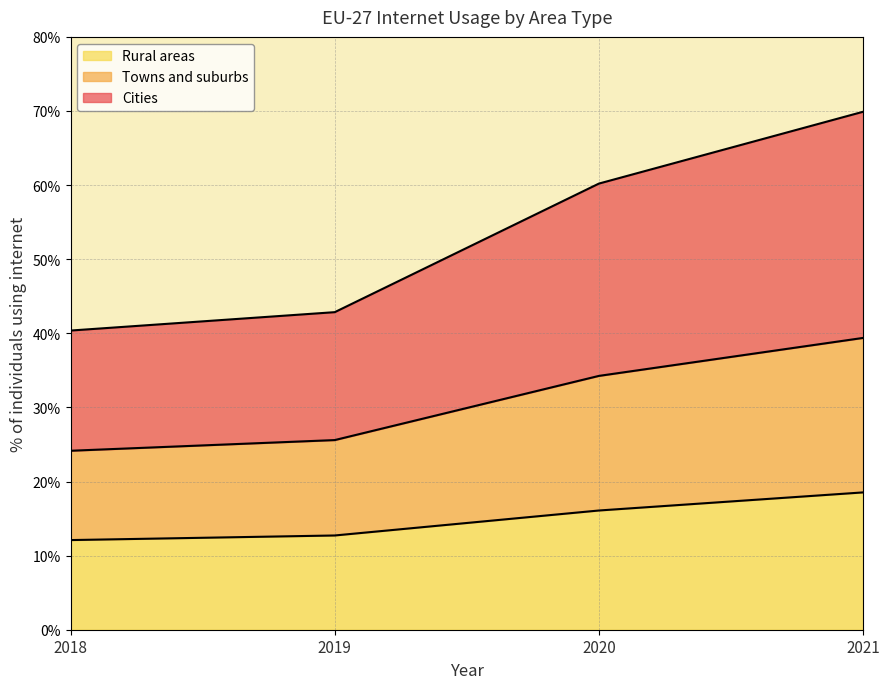

Does the chart display data point markers on the line(s)?

No